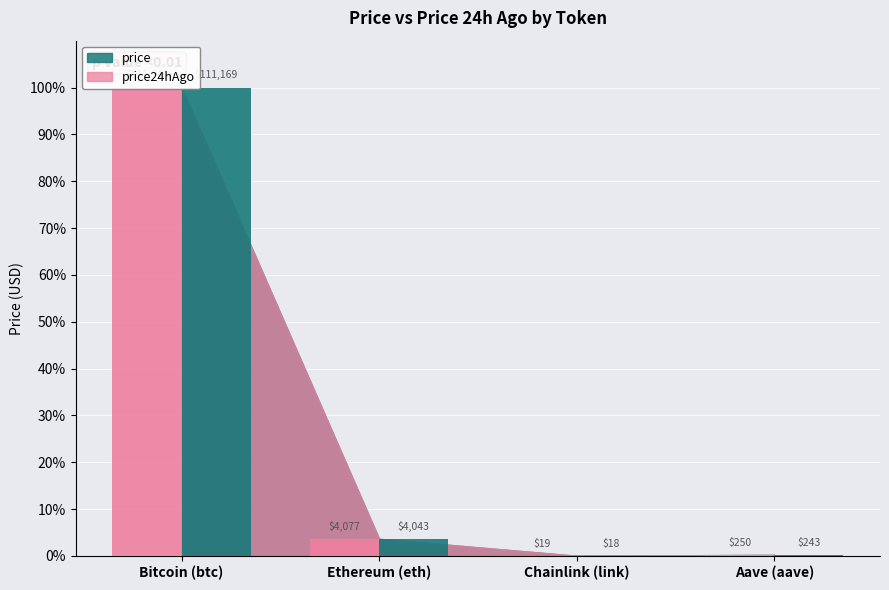

How many categories are shown in the chart?

4